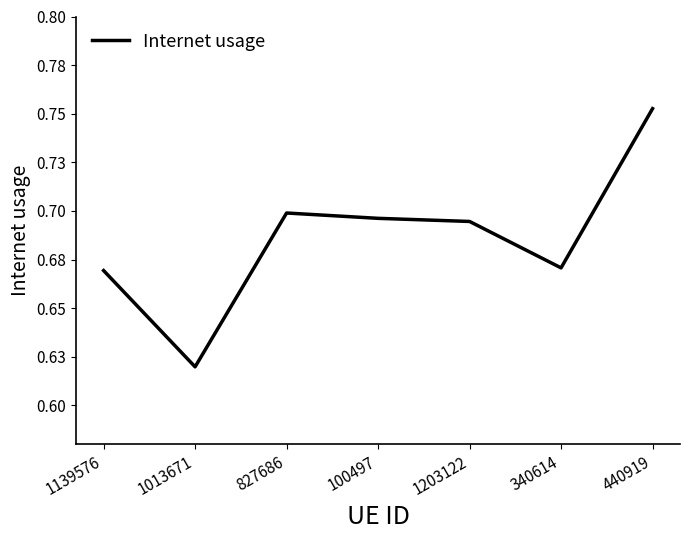

What is the sum of all values?

4.8